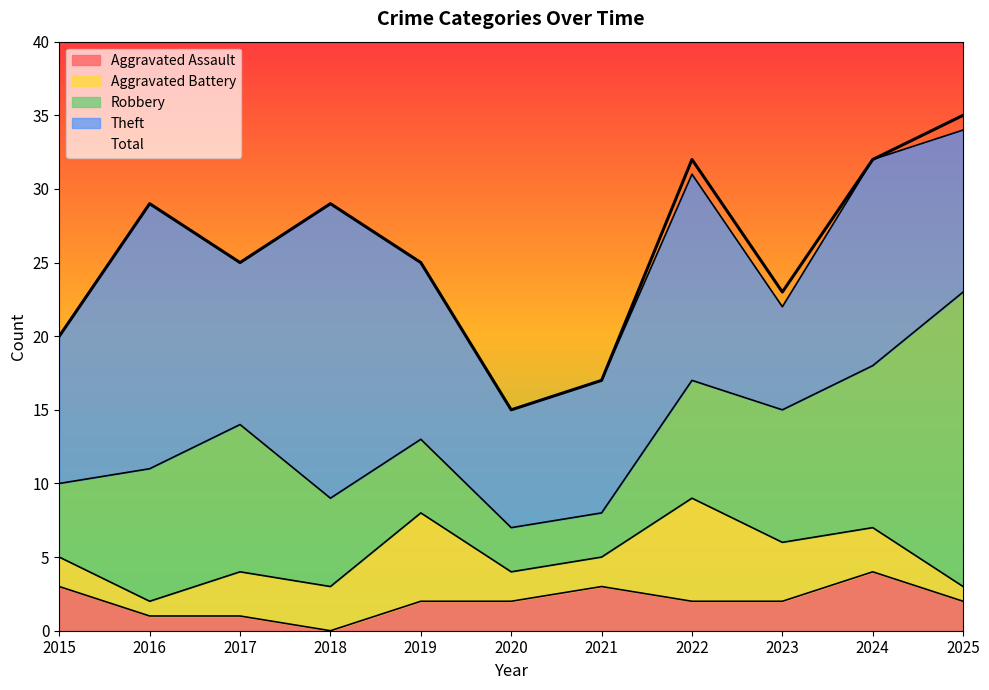

How many series are shown in this chart?

5